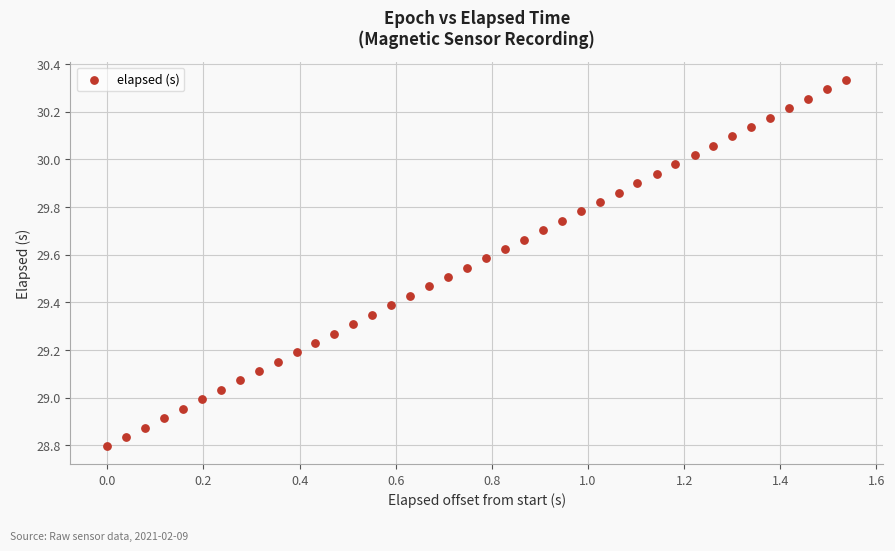

What is the range of Y values (max minus min)?

1.5